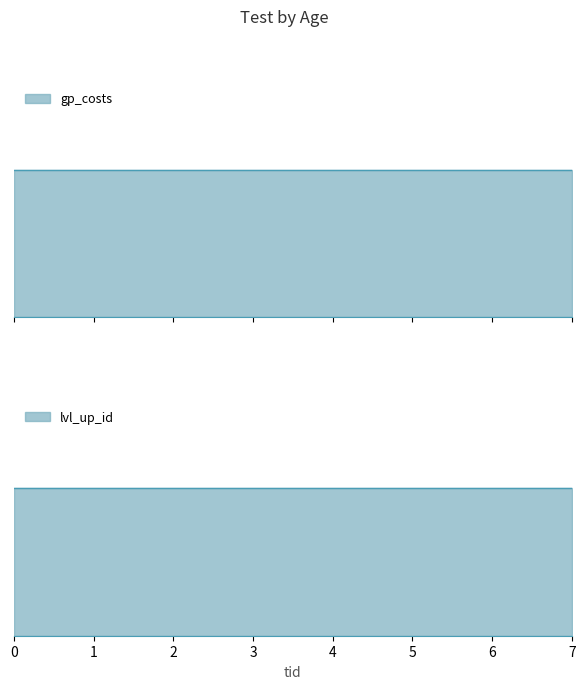

Reading left to right, transcribe all the data shown in this chart.

gp_costs: 0=1	1=1	2=1	3=1	4=1	5=1	6=1	7=1
lvl_up_id: 0=8	1=8	2=8	3=8	4=8	5=8	6=8	7=8